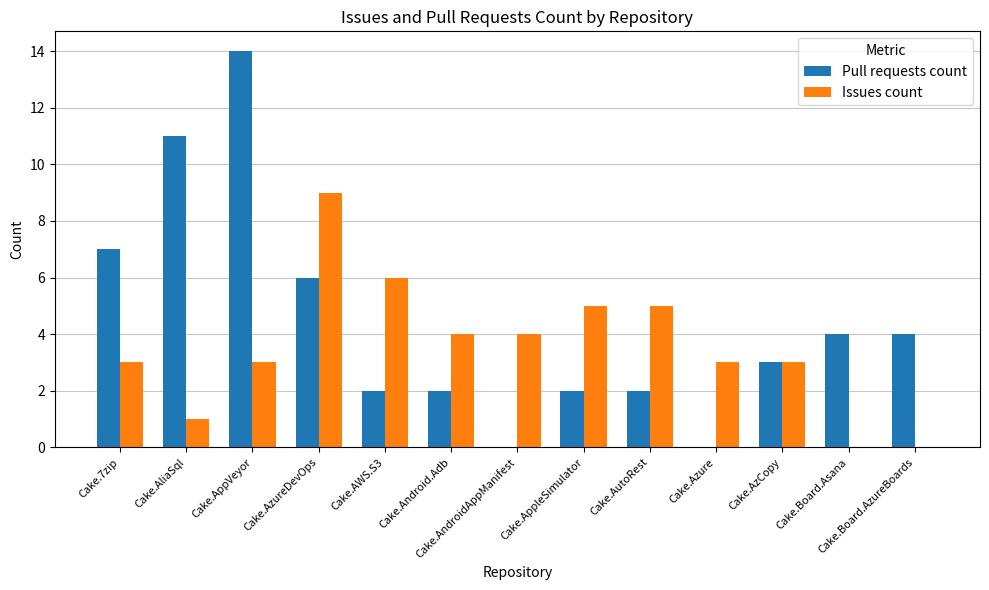

Which category has the highest value in the Pull requests count series?

Cake.AppVeyor